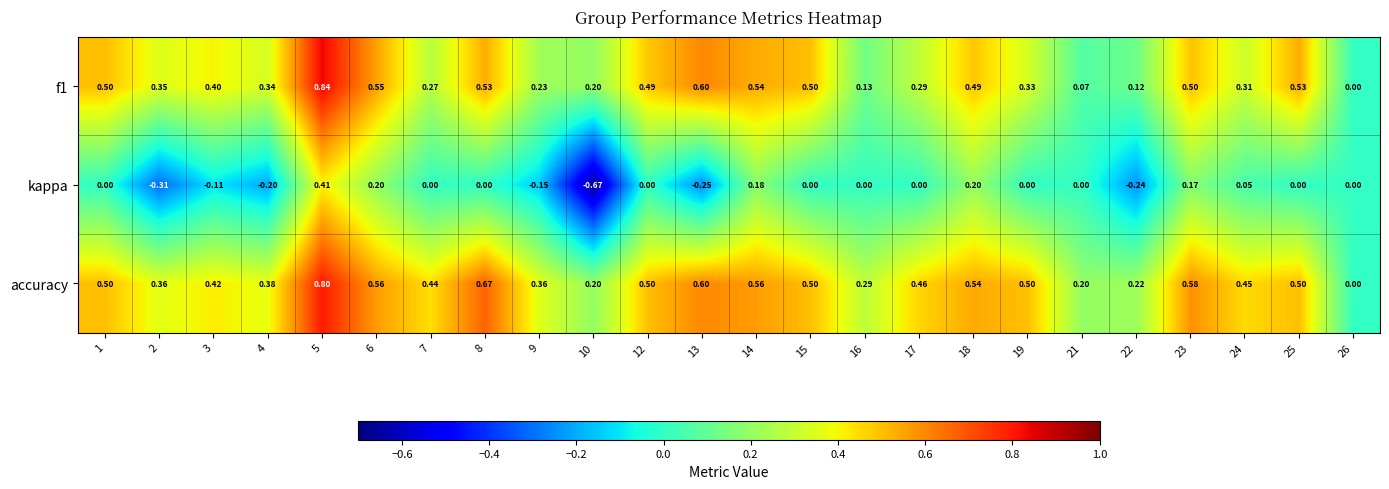

Which series changed the most between 6 and 12?

kappa